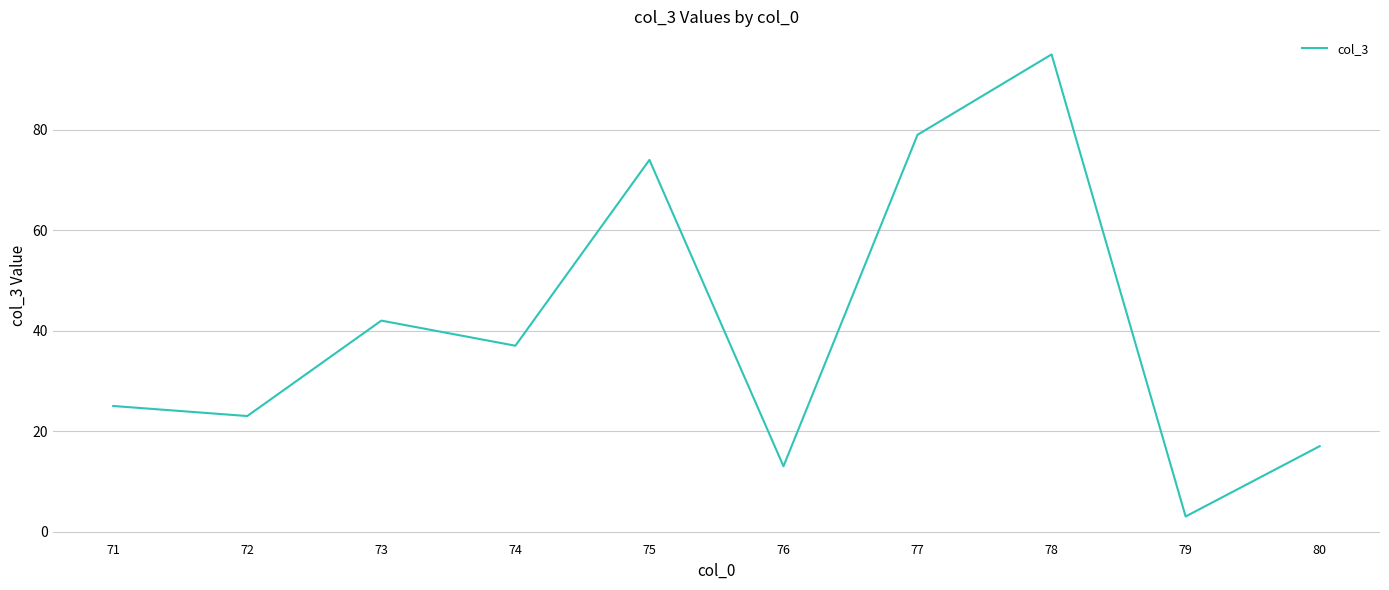

At which label is the value closest to 49?

73